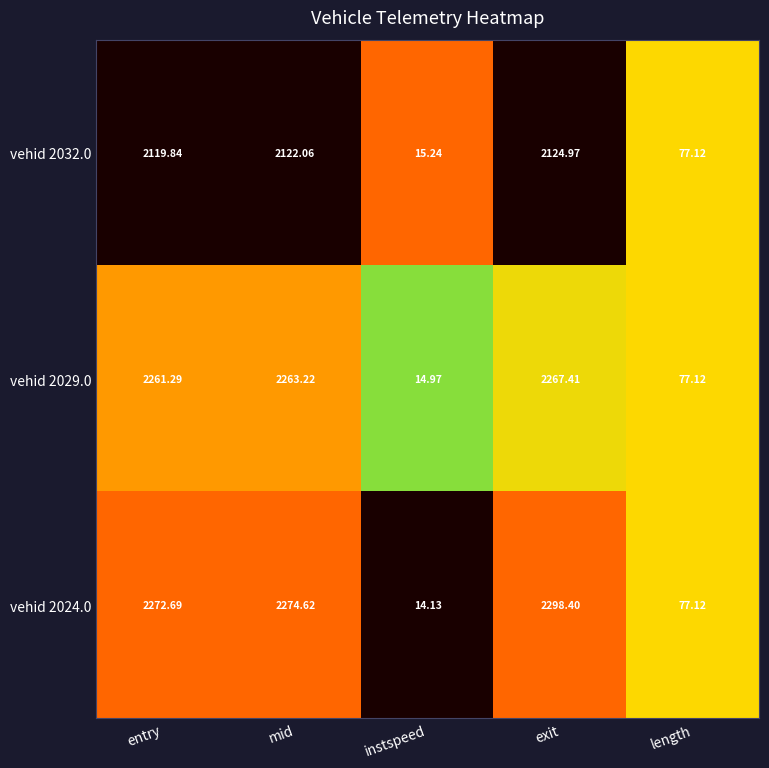

What is the total value across all series at entry?

6653.8